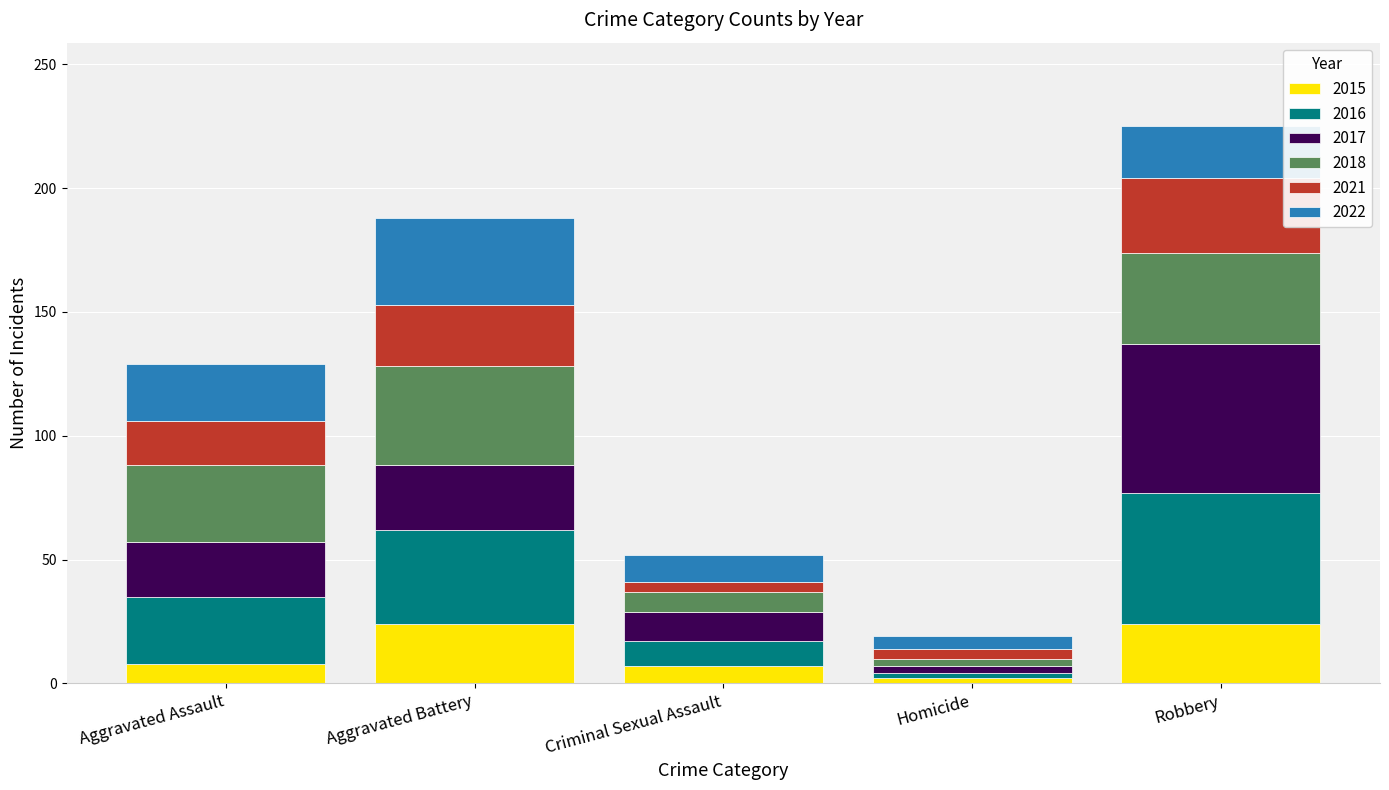

At which category is the sum across all series the highest?

Robbery